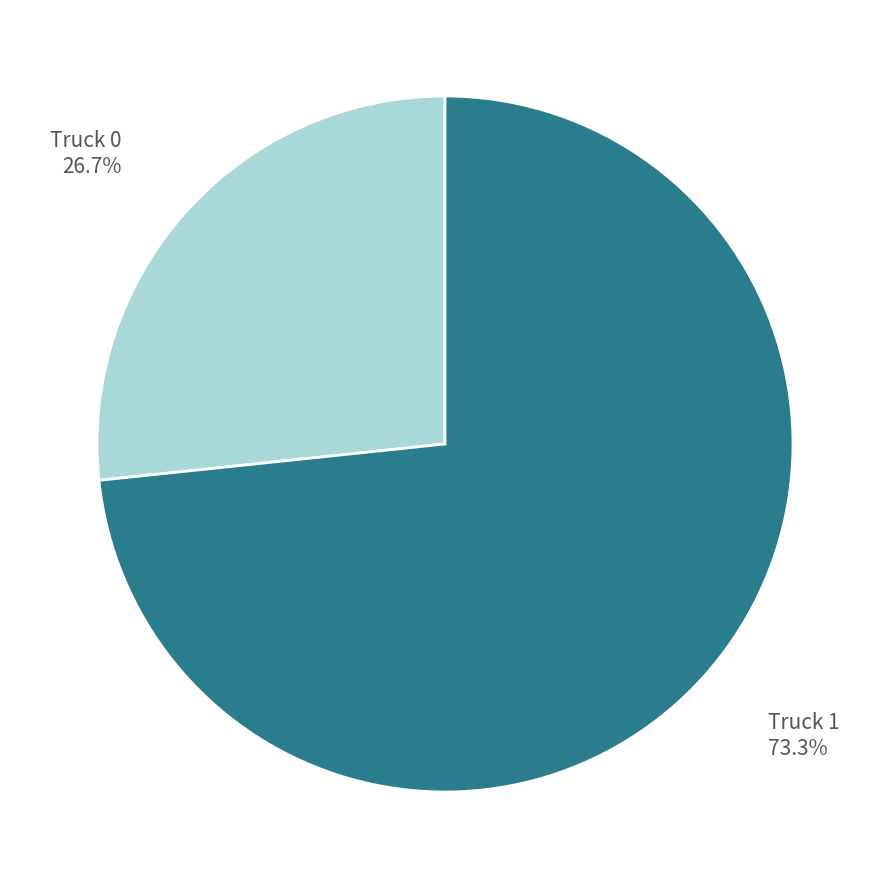

Which category has the smallest portion of the pie?

Truck 0